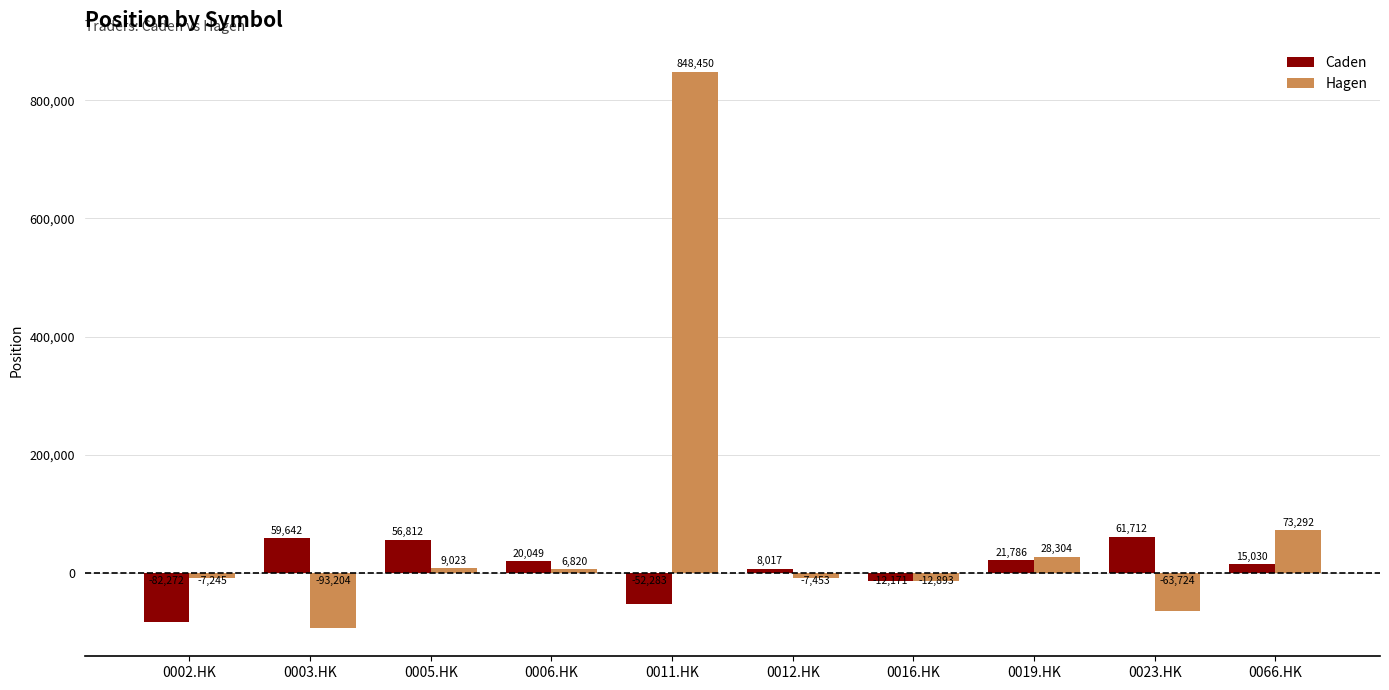

Reading left to right, transcribe all the data shown in this chart.

Caden: 0002.HK=-82272	0003.HK=59642	0005.HK=56812	0006.HK=20049	0011.HK=-52283	0012.HK=8017	0016.HK=-12171	0019.HK=21786	0023.HK=61712	0066.HK=15030
Hagen: 0002.HK=-7245	0003.HK=-93204	0005.HK=9023	0006.HK=6820	0011.HK=848450	0012.HK=-7453	0016.HK=-12893	0019.HK=28304	0023.HK=-63724	0066.HK=73292